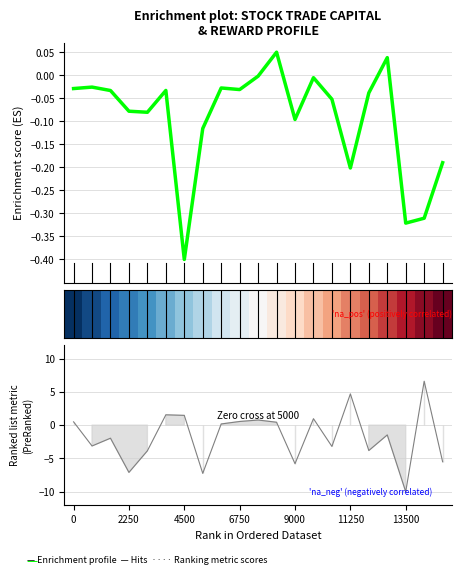

Where does the reward series first go above -1?

2603